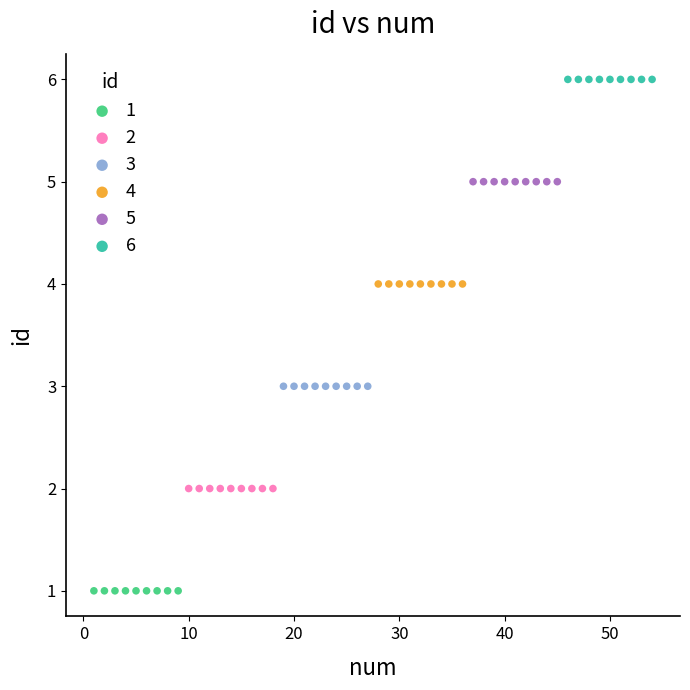

Which series contains the highest Y value?

6